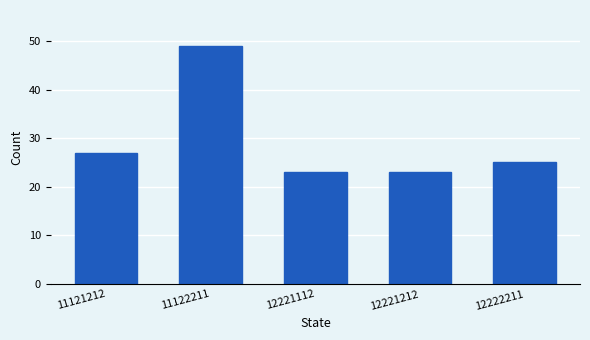

Reading left to right, what are all the values shown in this chart?

27	49	23	23	25